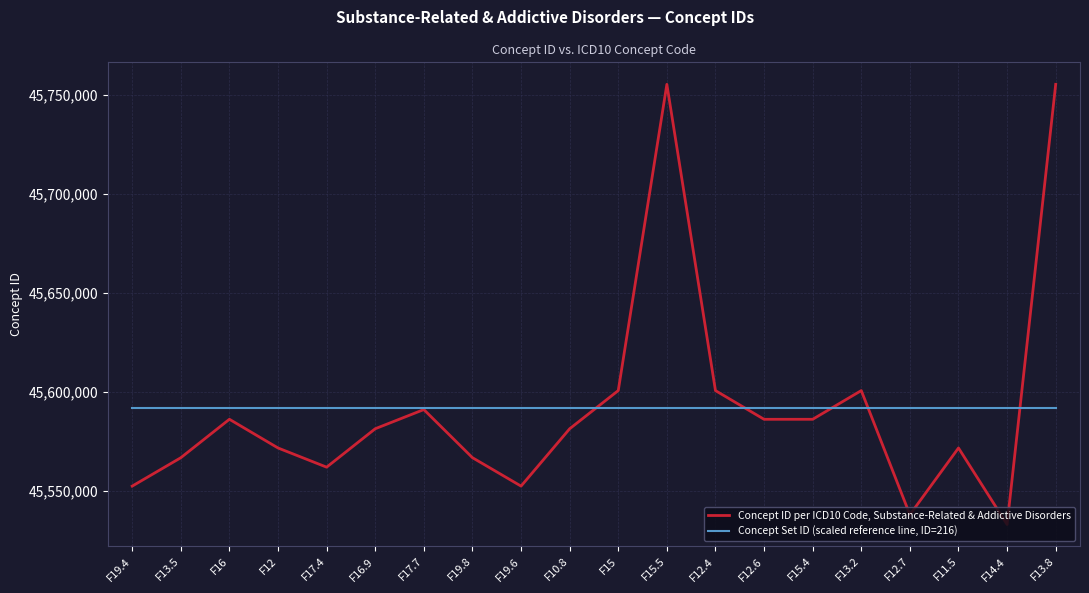

True or false: Concept Set ID (scaled reference line, ID=216) and Concept ID per ICD10 Code, Substance-Related & Addictive Disorders intersect in this chart.

True